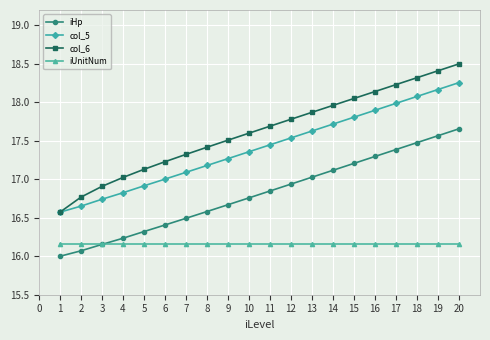

At 18, list the series in order from largest to smallest.

col_6, col_5, iHp, iUnitNum